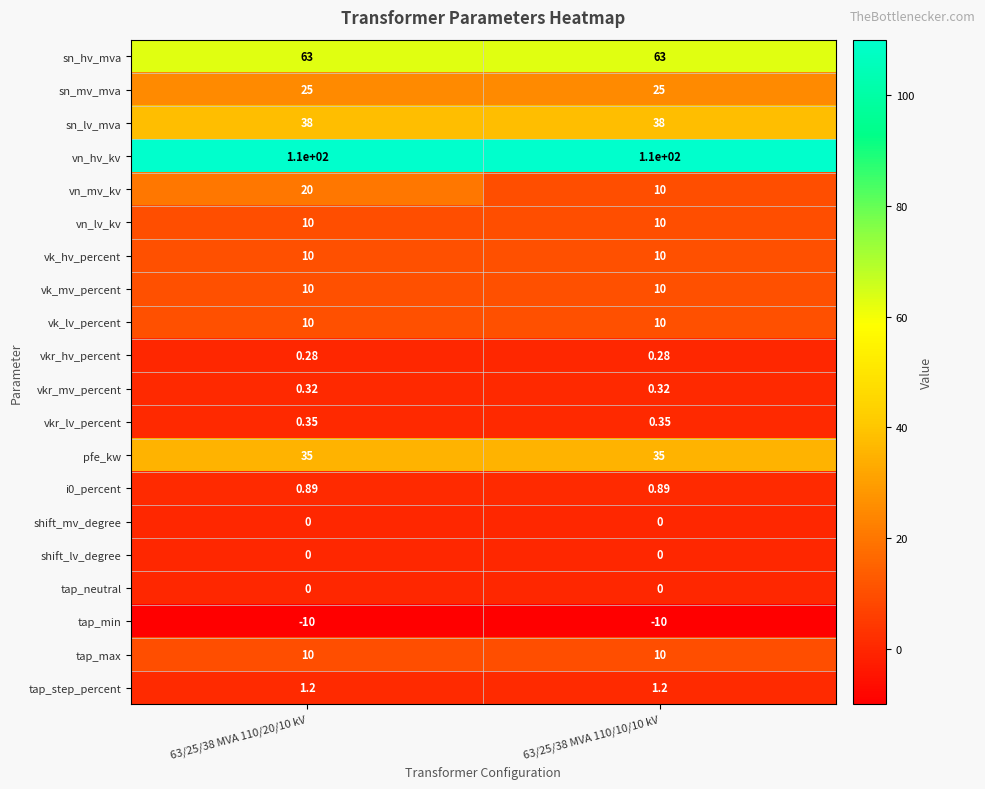

Which series has the largest total across all categories?

vn_hv_kv